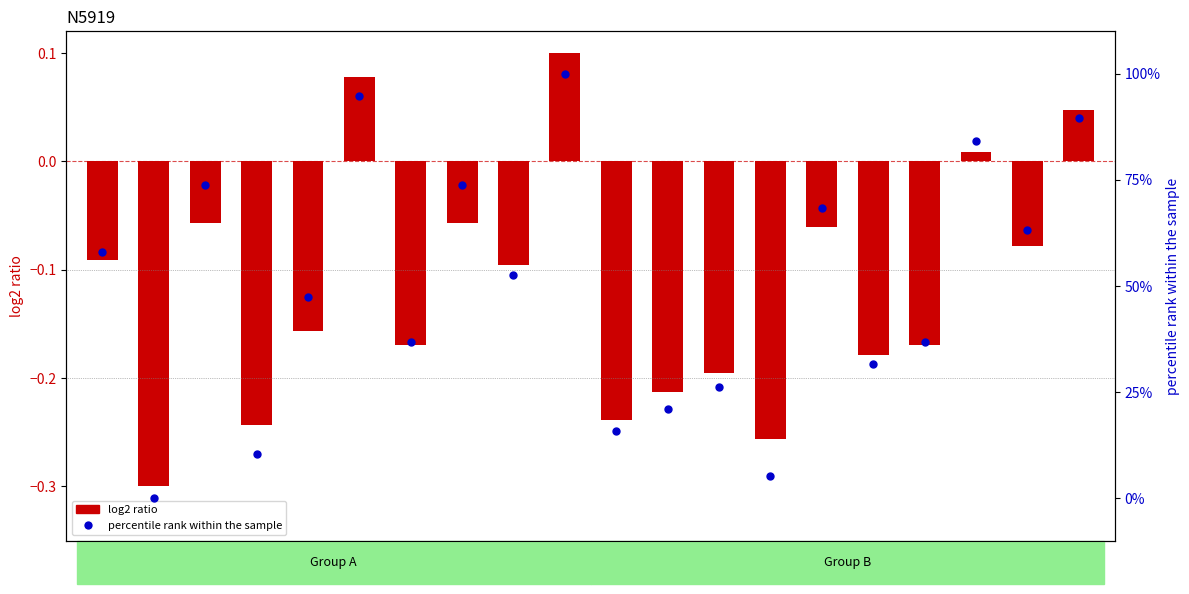

Which series contains the highest Y value?

percentile rank within the sample